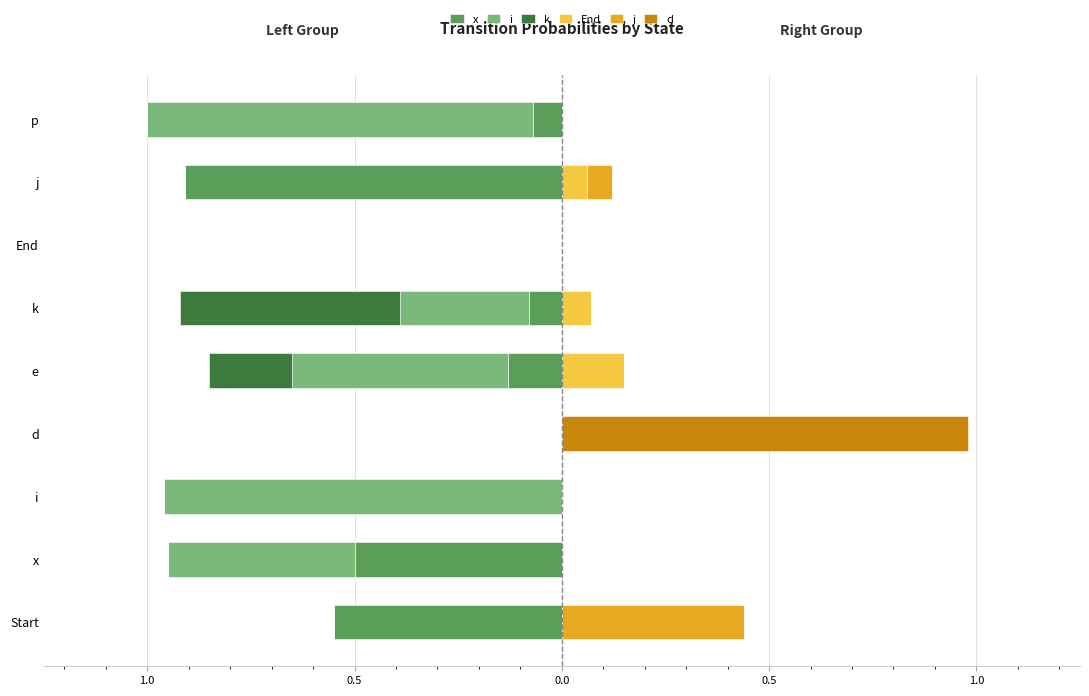

Between x and k, which series saw the biggest shift?

k